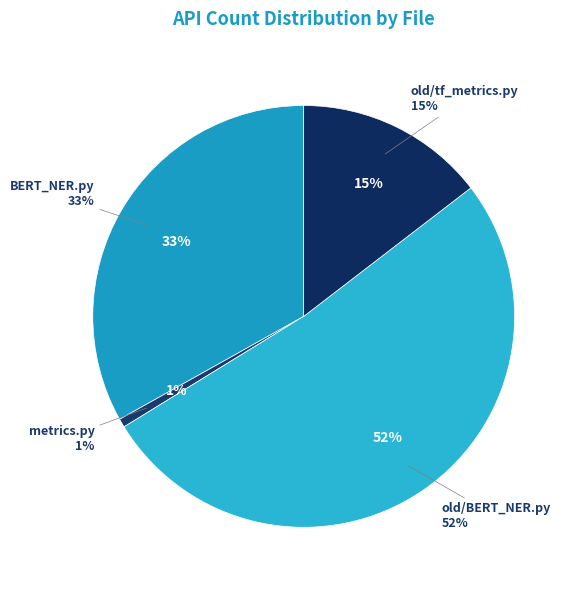

What percentage do metrics.py and BERT_NER.py together represent?

33.8%